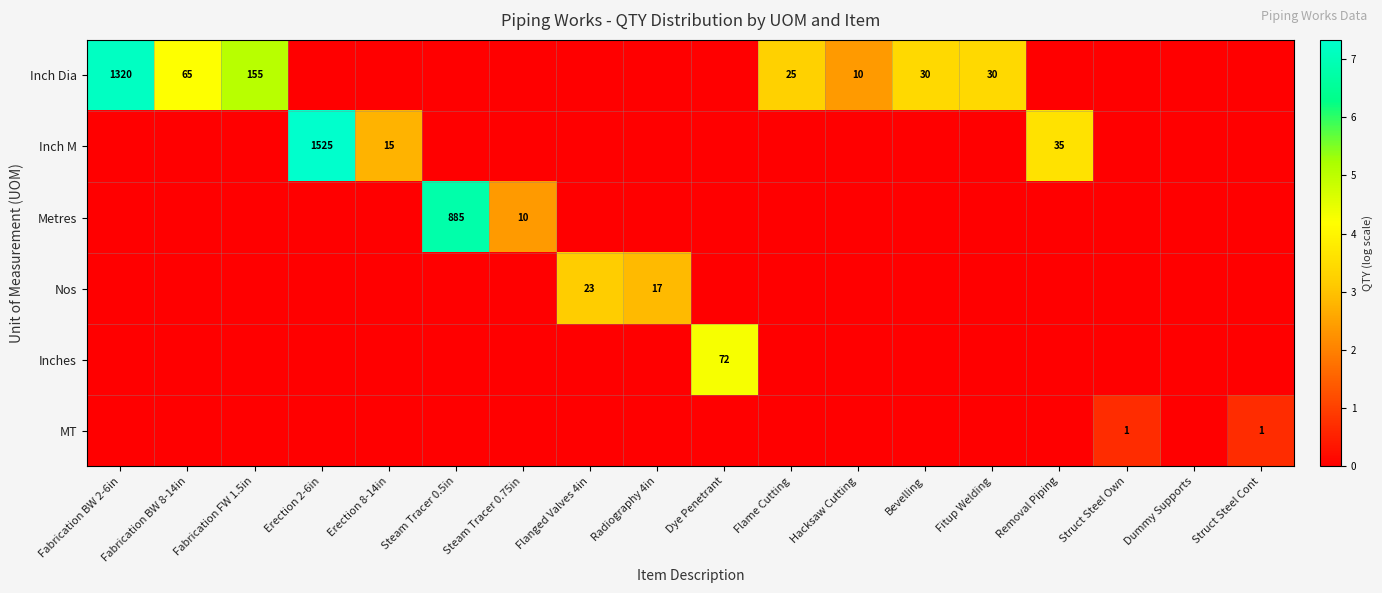

The value of MT at Struct Steel Cont is 2. True or false?

False